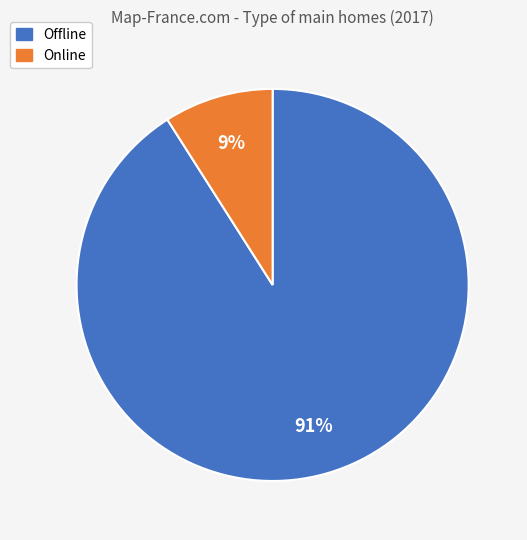

True or false: Online accounts for 1% of the total.

False